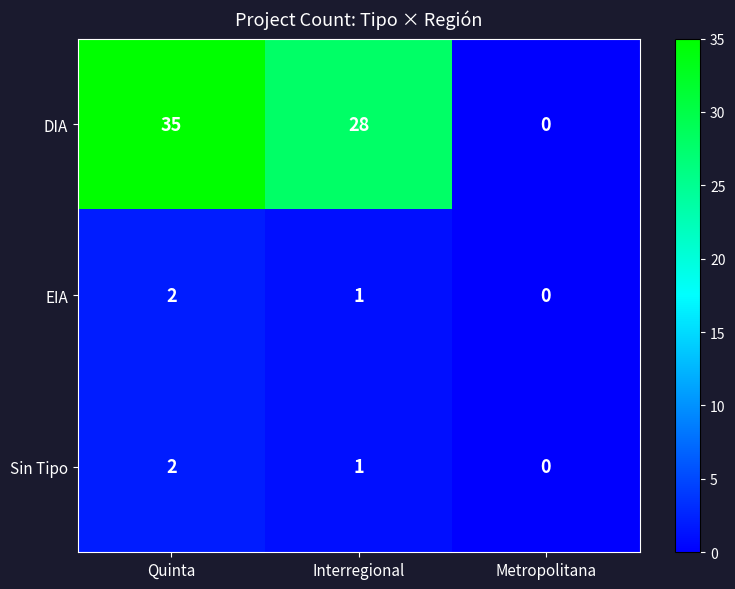

True or false: DIA has a value of 28 at Interregional.

True